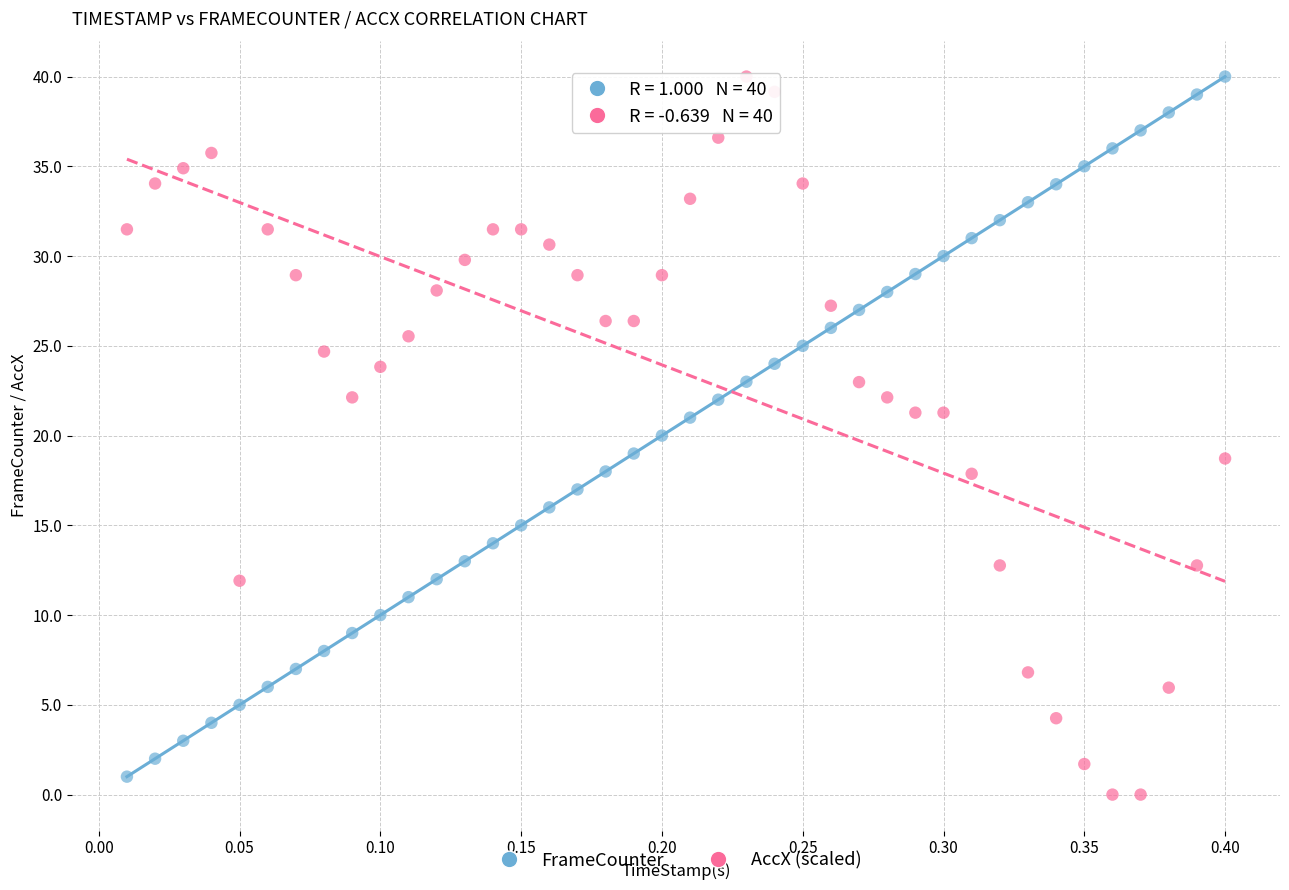

What is the X range (max minus min) for the scatter plot?

0.4